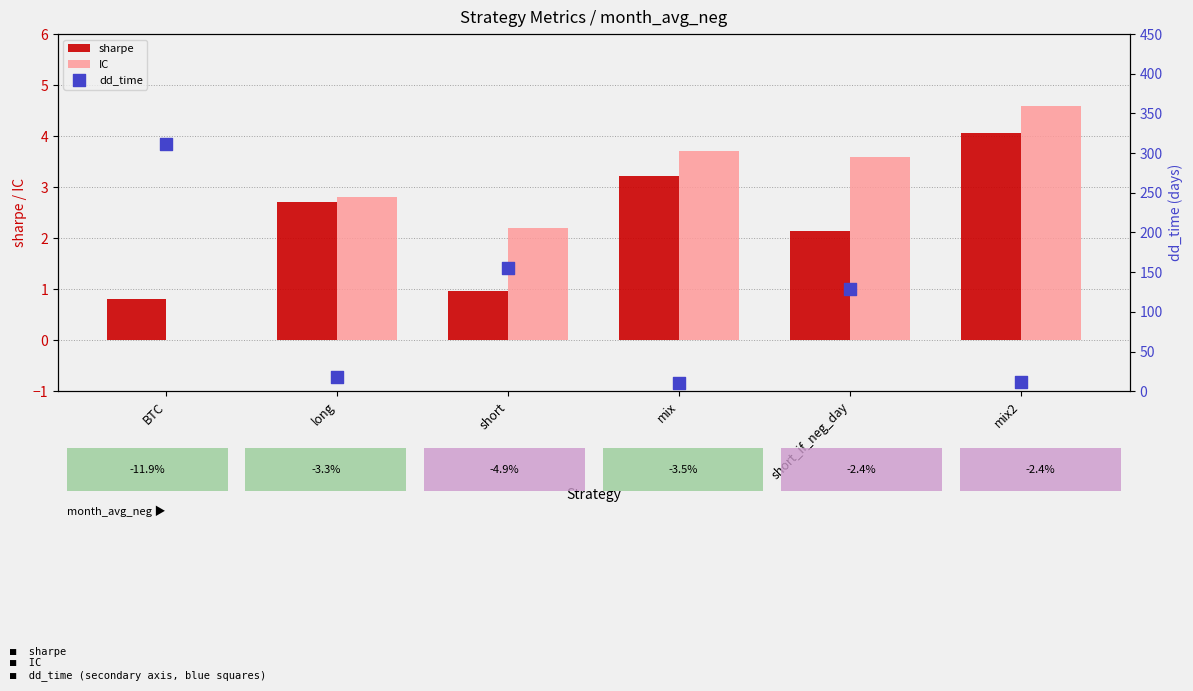

At how many categories does at least one series exceed 18?

3